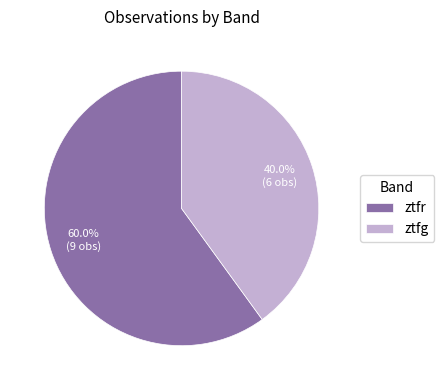

Is it true that ztfg is 40% of the pie?

True